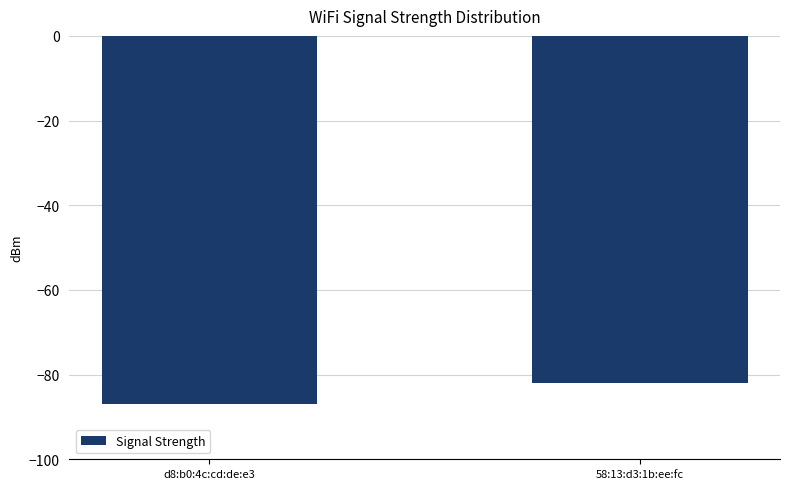

What is the approximate value at d8:b0:4c:cd:de:e3?

-87